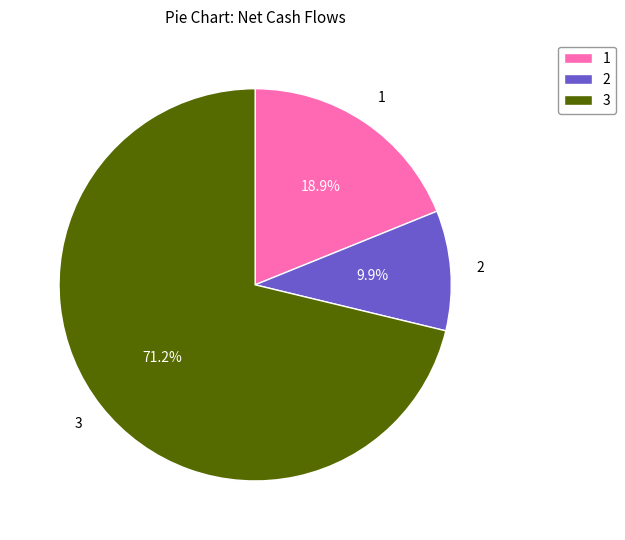

Approximately how many times larger is the value at 2 compared to 1?

0.5